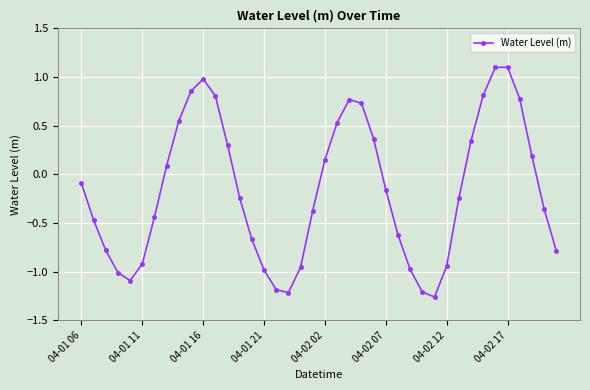

How many points are lower than both their immediate neighbors (excluding endpoints)?

3